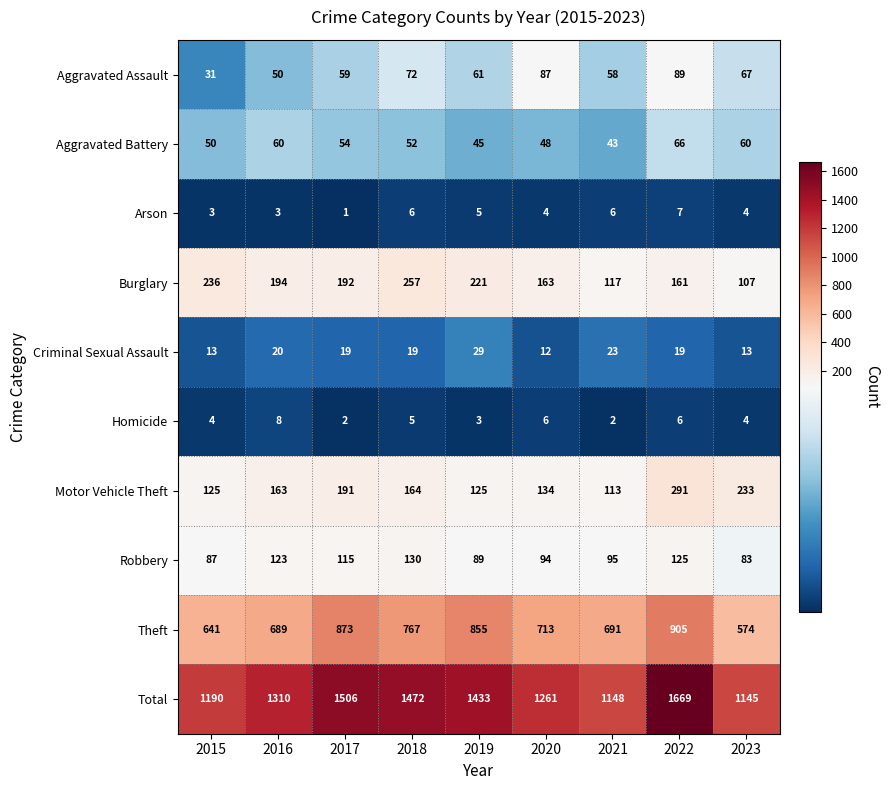

Is it true that Motor Vehicle Theft equals 195 at 2019?

False